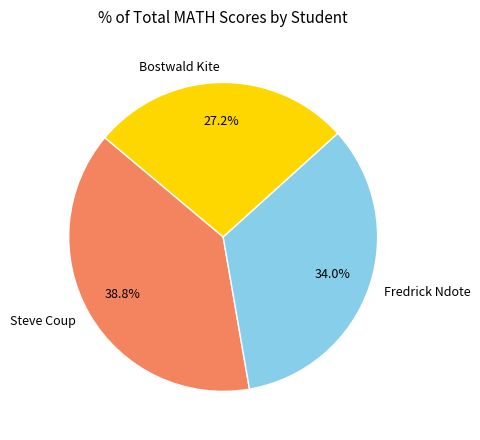

Is the sum of Fredrick Ndote and Bostwald Kite greater than half?

Yes